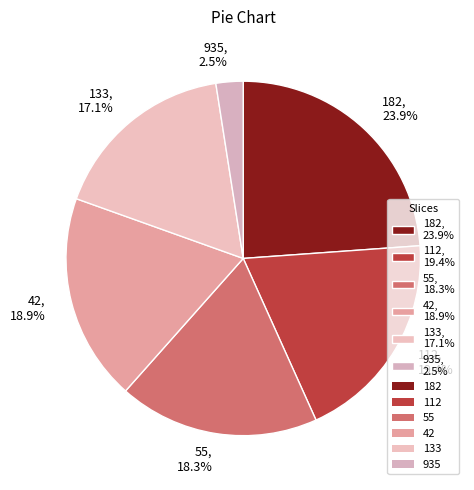

Which has a higher value, 55 or 182?

182